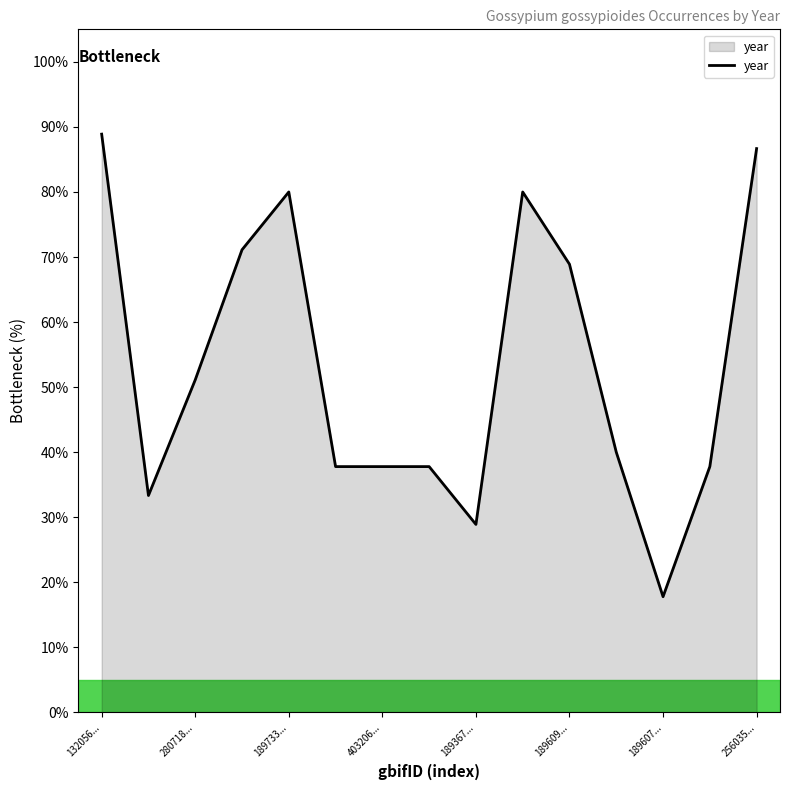

Reading left to right, extract all data points from this chart.

88.9	33.3	51.1	71.1	80.0	37.8	37.8	37.8	28.9	80.0	68.9	40.0	17.8	37.8	86.7